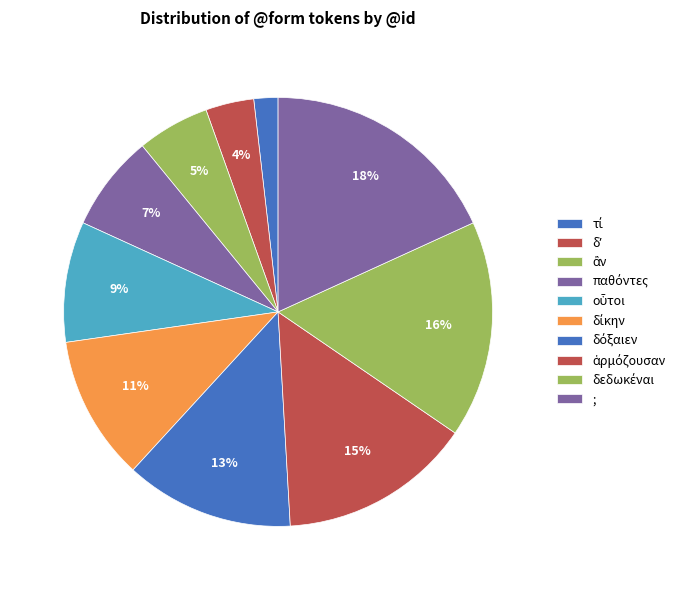

What is the change in value from δίκην to δεδωκέναι?

+3